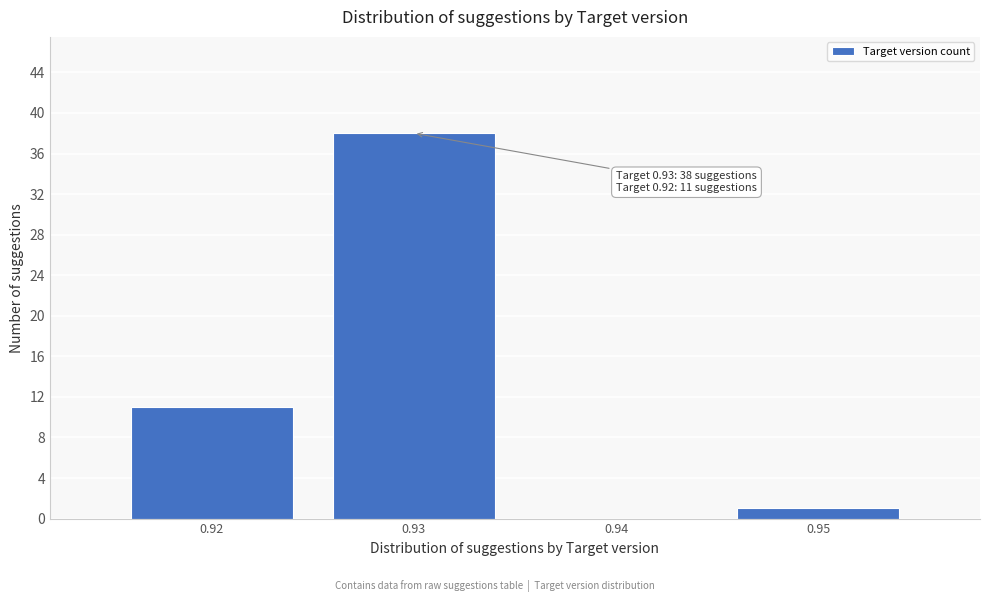

Reading right to left, extract all data points from this chart.

0.95=1	0.94=0	0.93=38	0.92=11